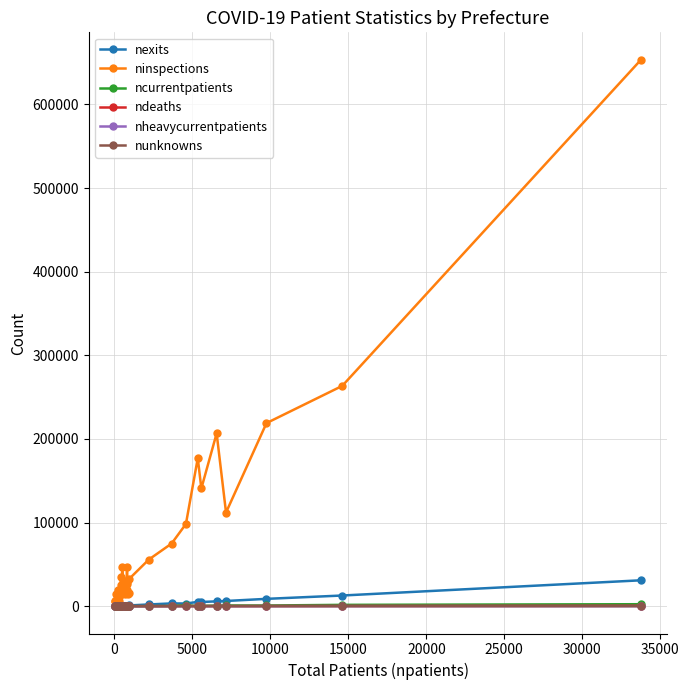

Which series has the largest total across all categories?

ninspections